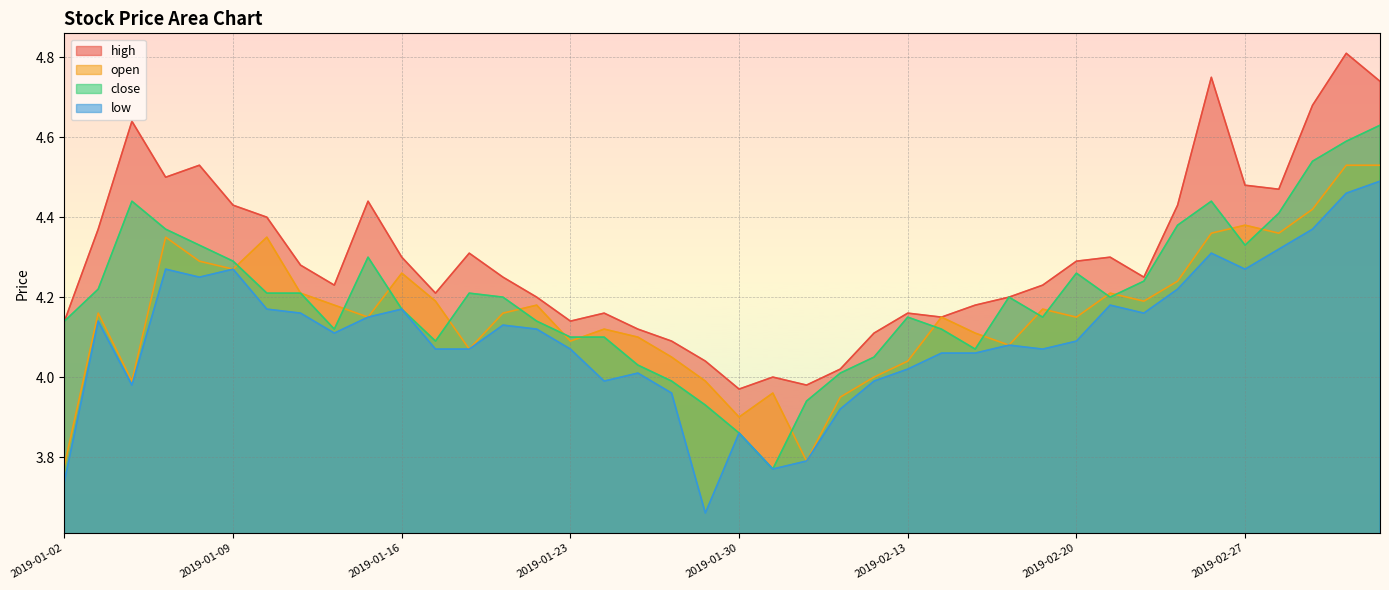

The high series shows 4.7 at 2019-03-01. True or false?

True